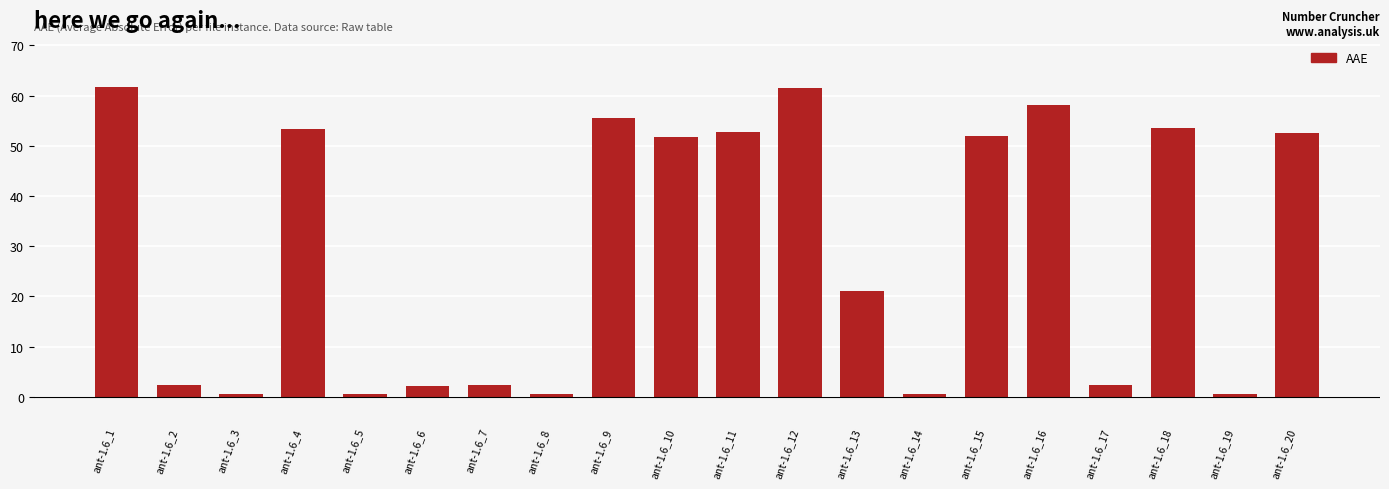

The chart shows a value of 0.5 at ant-1.6_19. True or false?

True